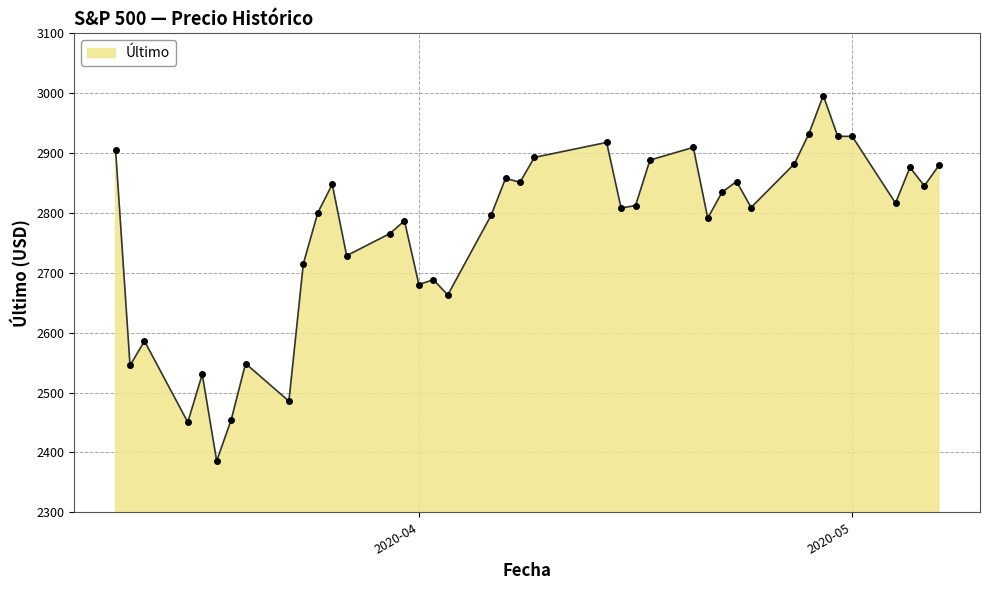

What is the minimum value shown in the chart?

2385.8